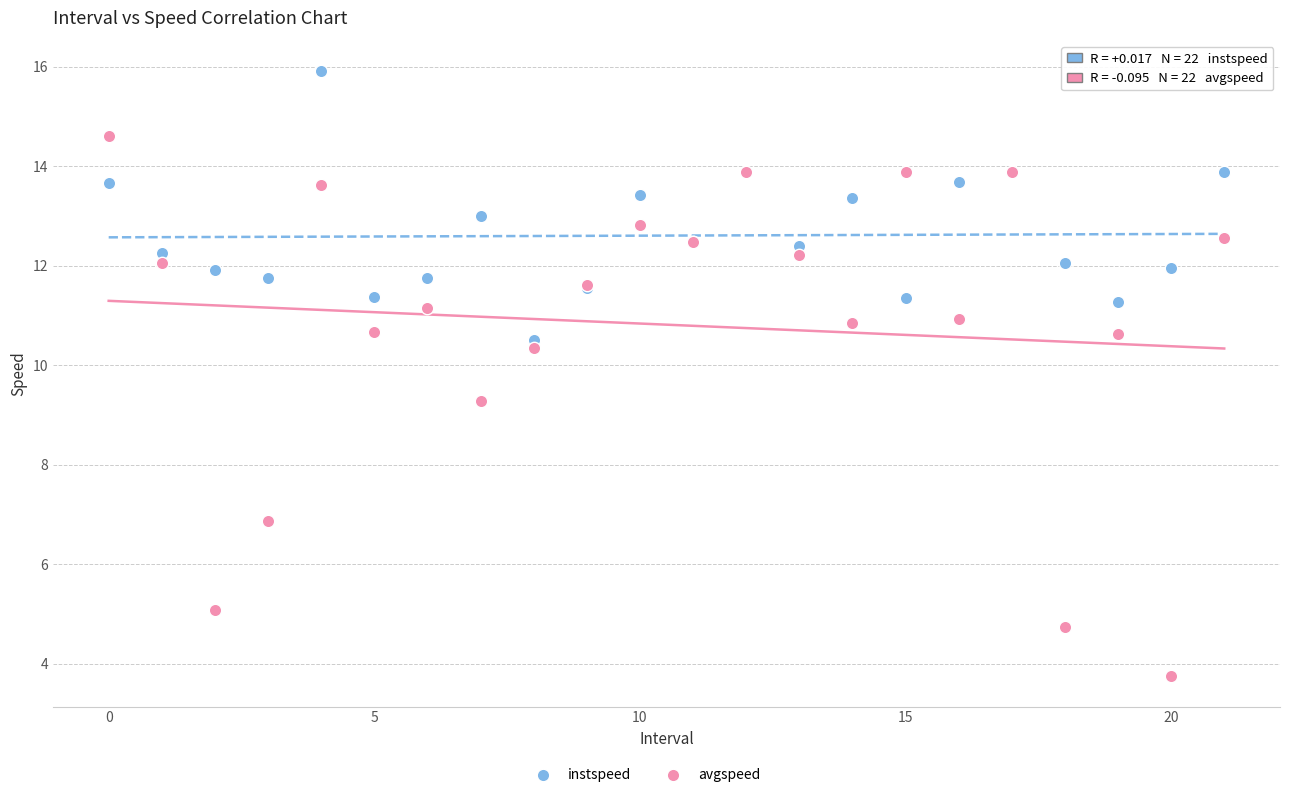

Which series reaches the maximum Y coordinate?

instspeed